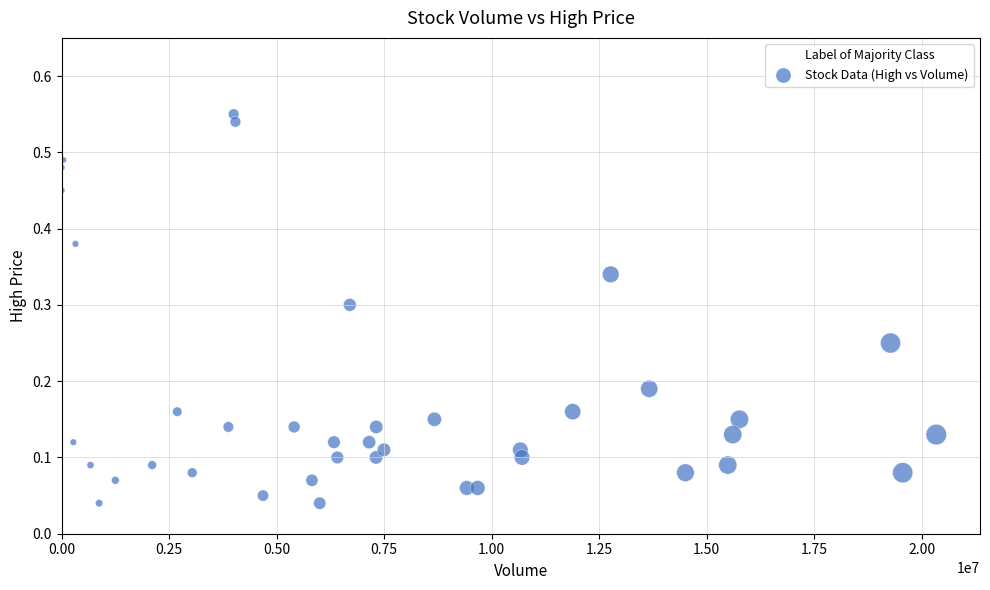

What is the range of X values (max minus min)?

20335000.0